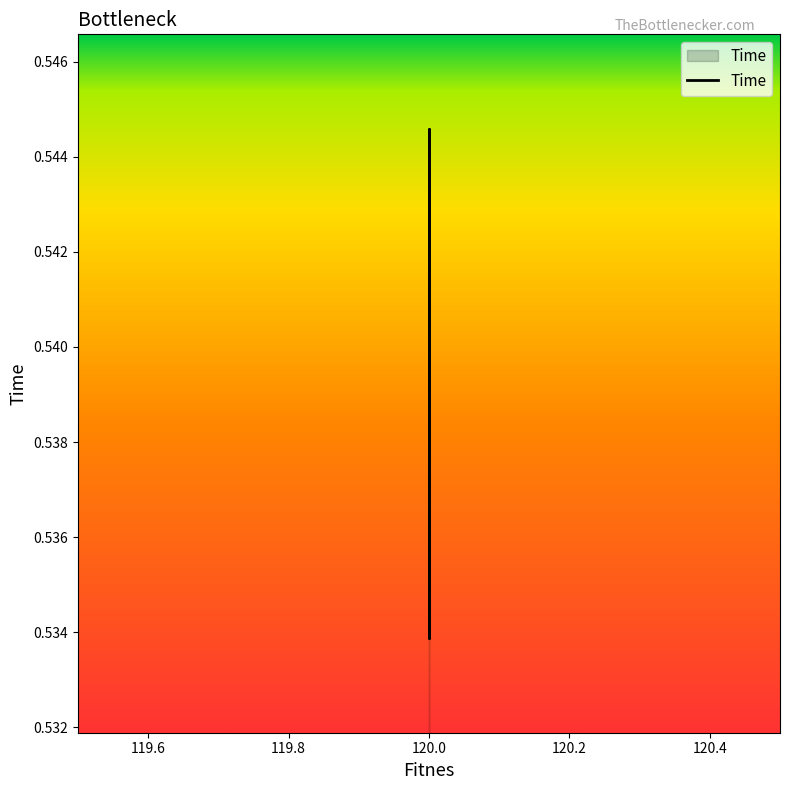

How many values are between 0 and 1?

10